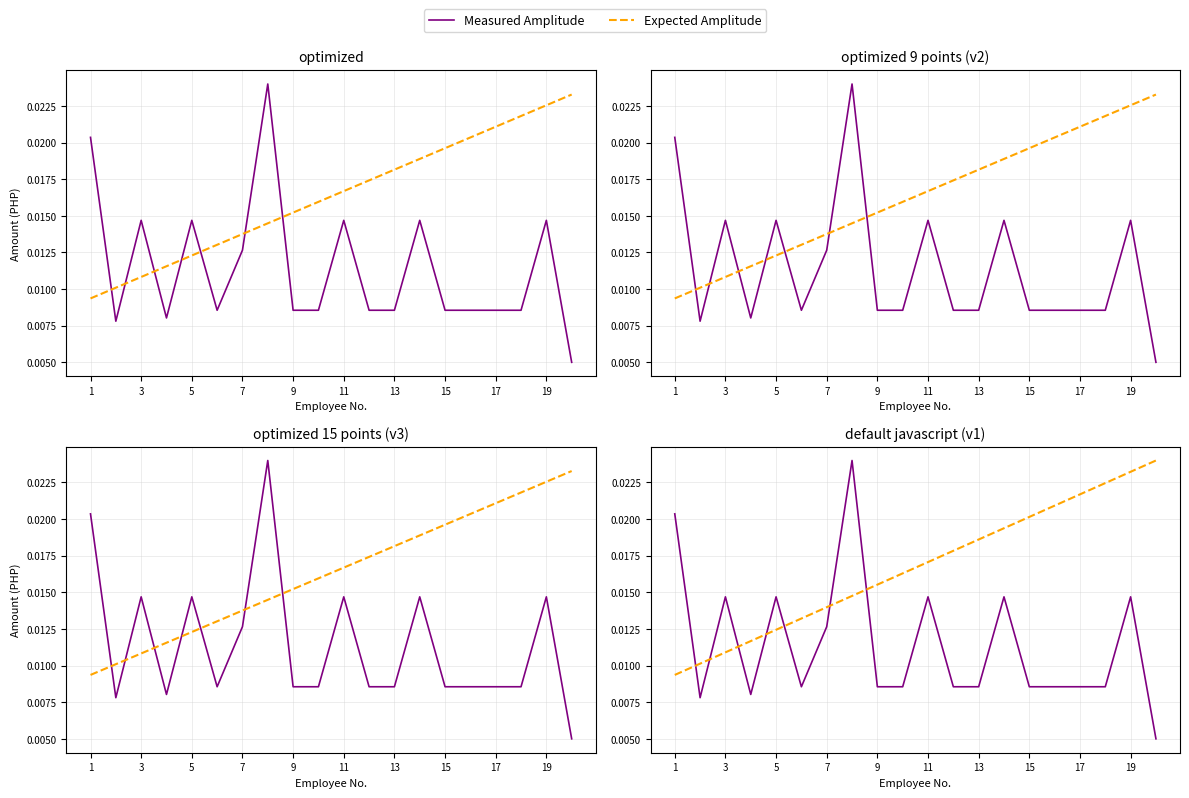

In Measured Amplitude, how many points are lower than both neighbors (excluding endpoints)?

3